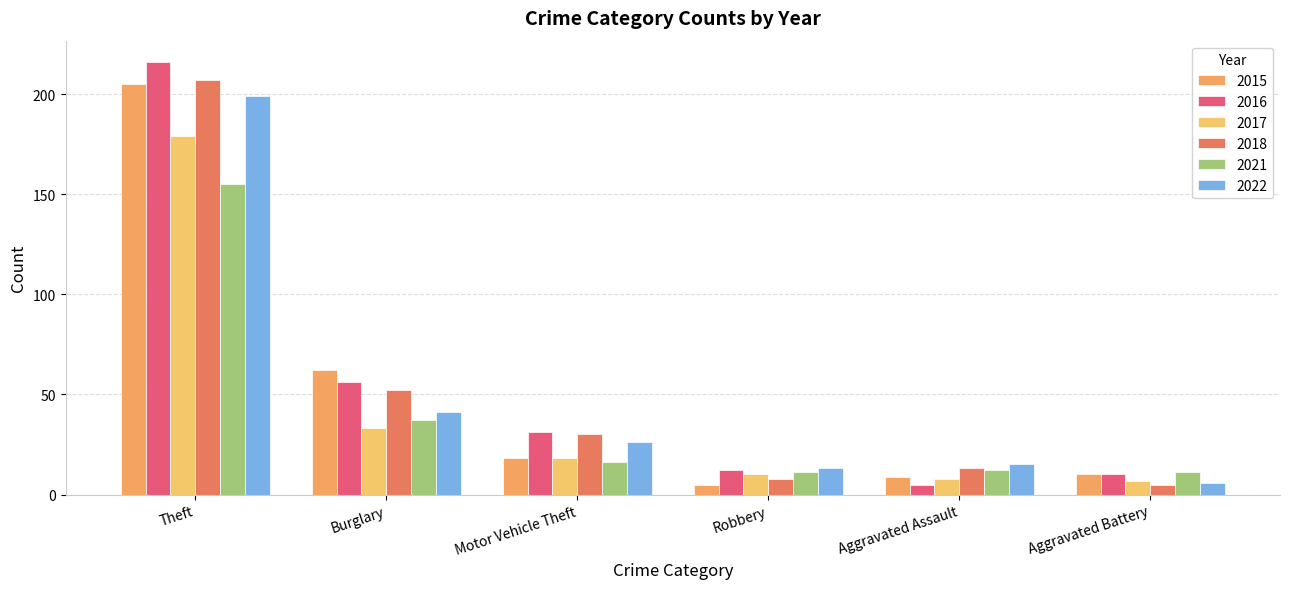

What is the sum of all 2015 values?

309